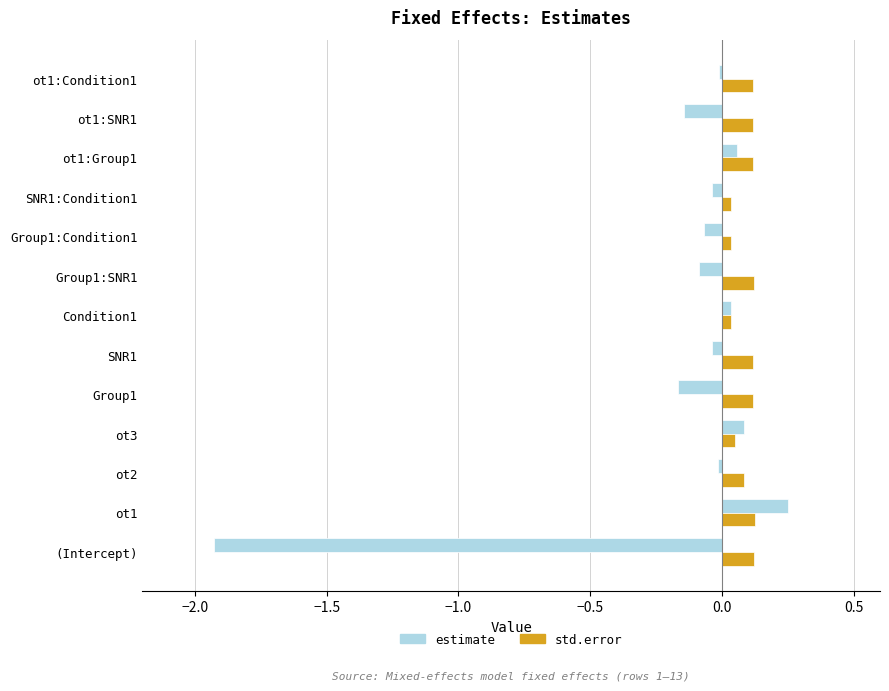

Which category has the lowest value across all series?

(Intercept)